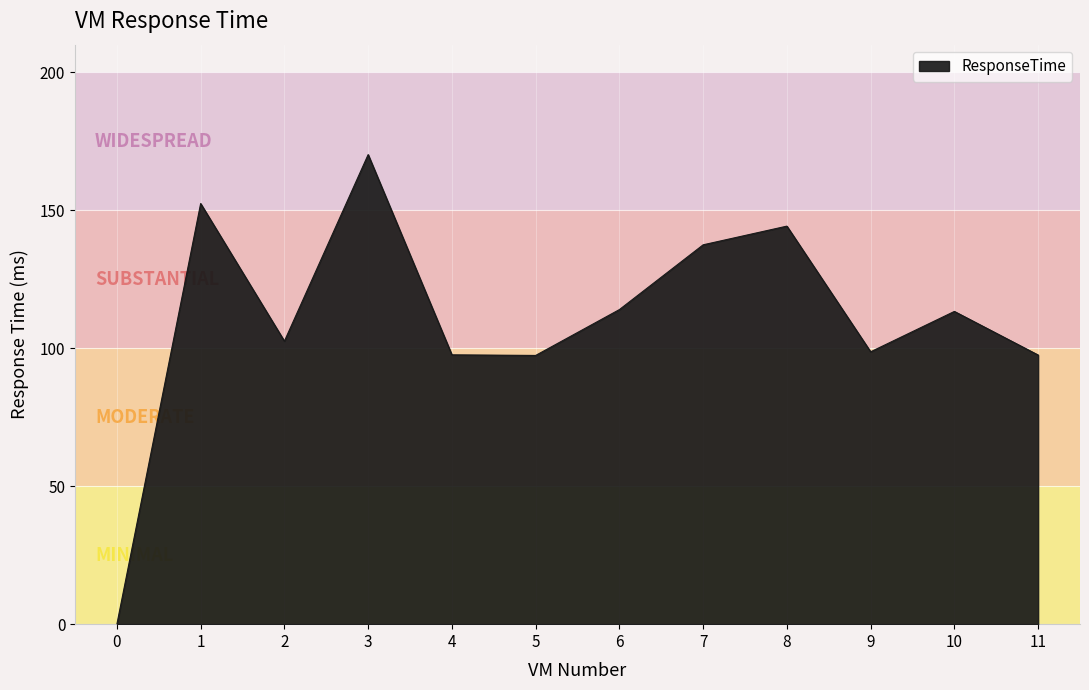

How many distinct data groups are displayed?

1